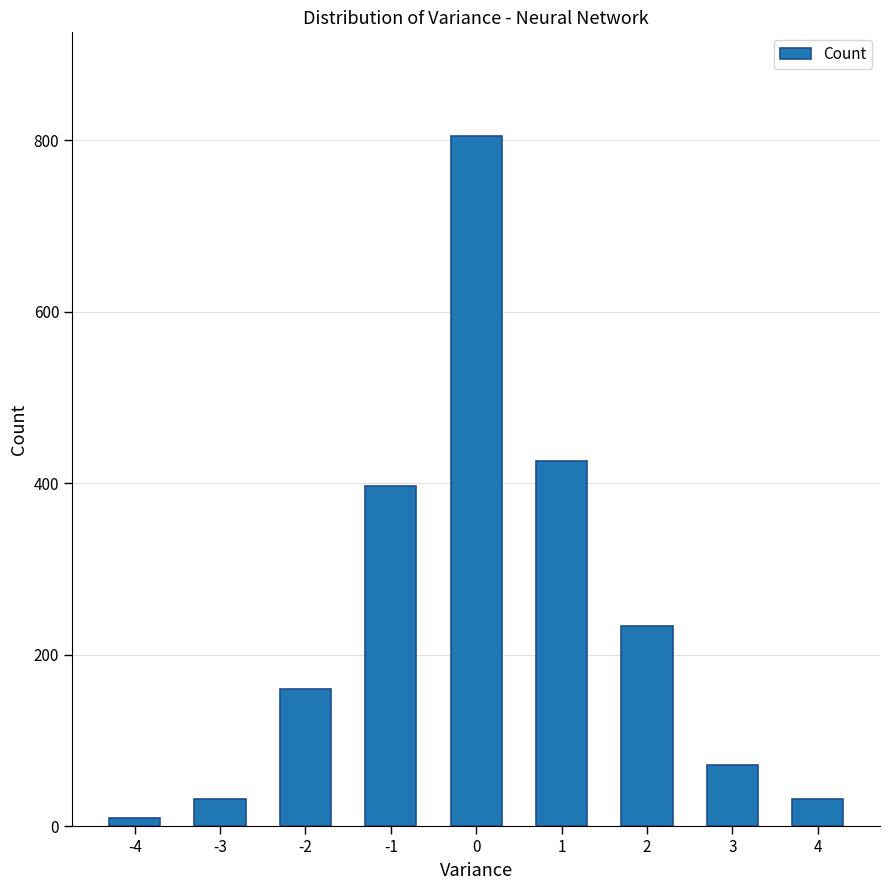

How many values are below 160?

4